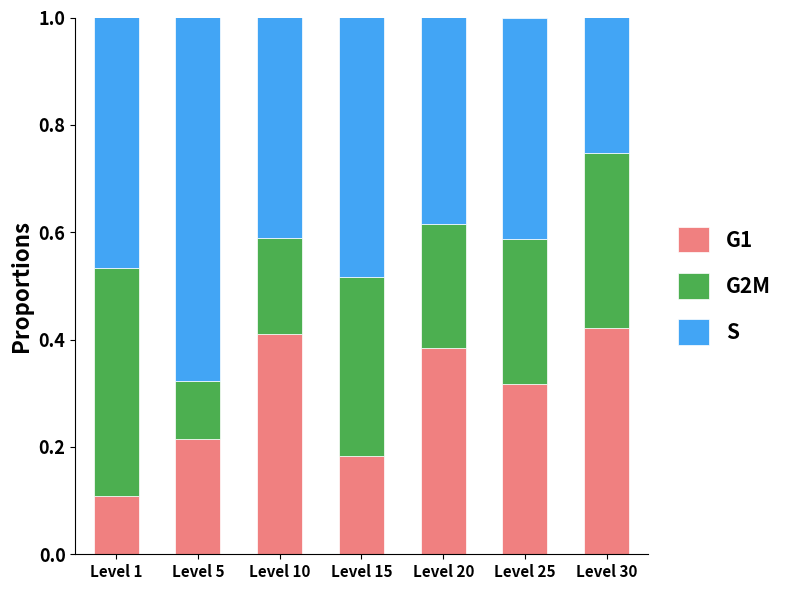

What is the sum of all G1 values?

2.0